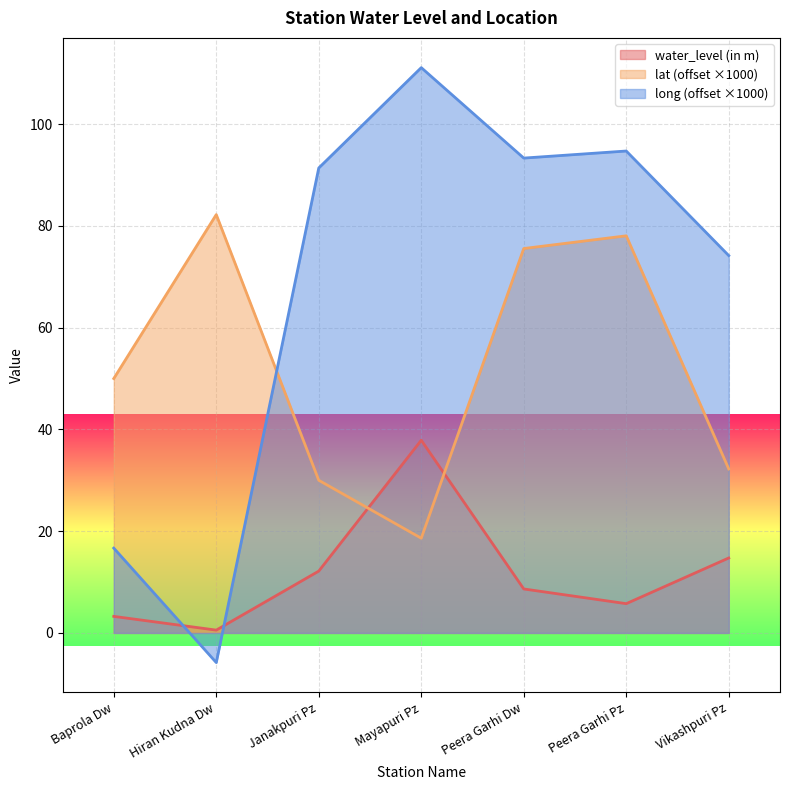

What position from the left is Janakpuri Pz?

3